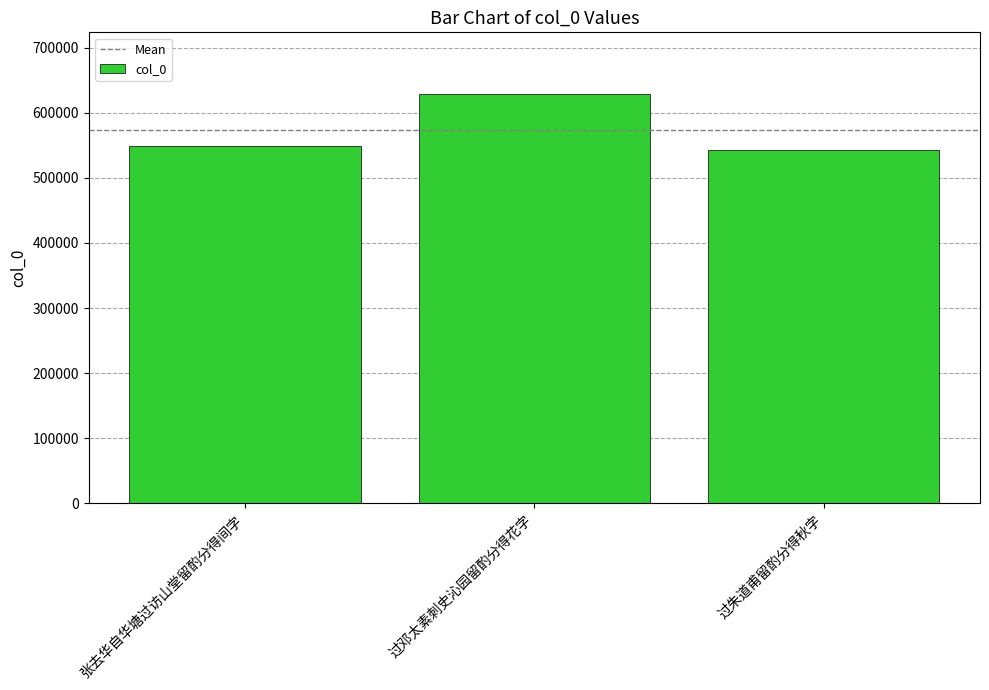

What is the ratio of the value at 张去华自华塘过访山堂留酌分得间字 to the value at 过邓太素刺史沁园留酌分得花字?

0.9